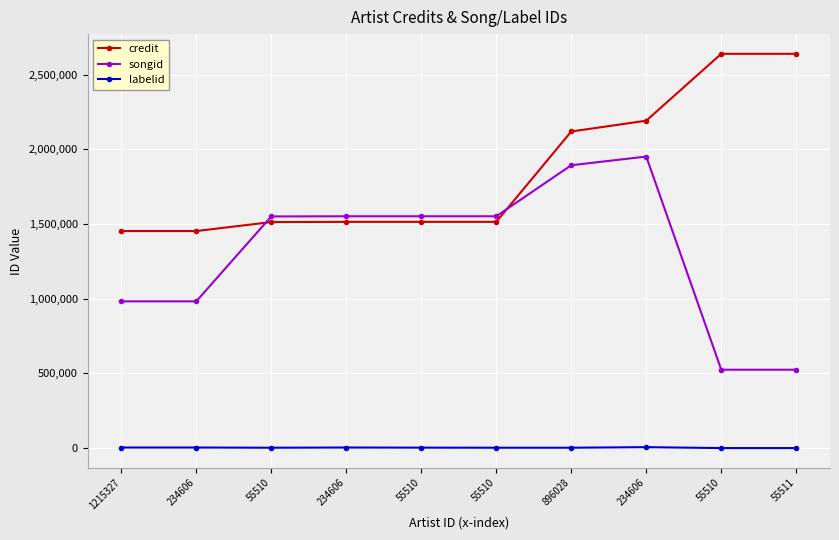

What is the difference between the maximum and minimum values in the credit series?

1186345